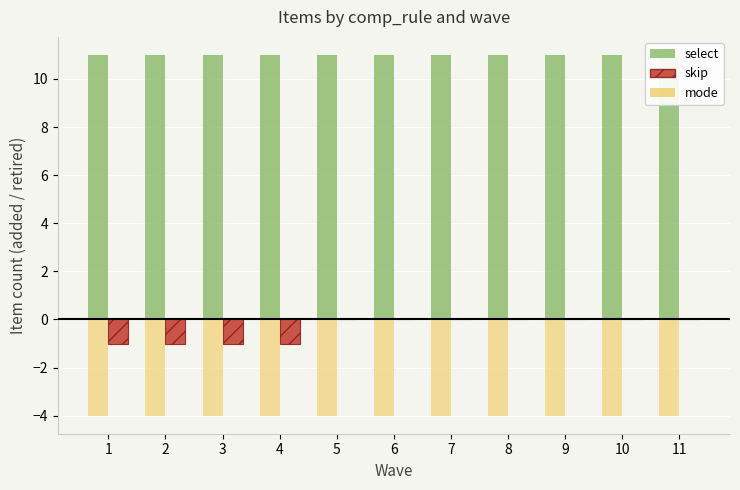

What is the value of the select bar at the 6th from the left?

11